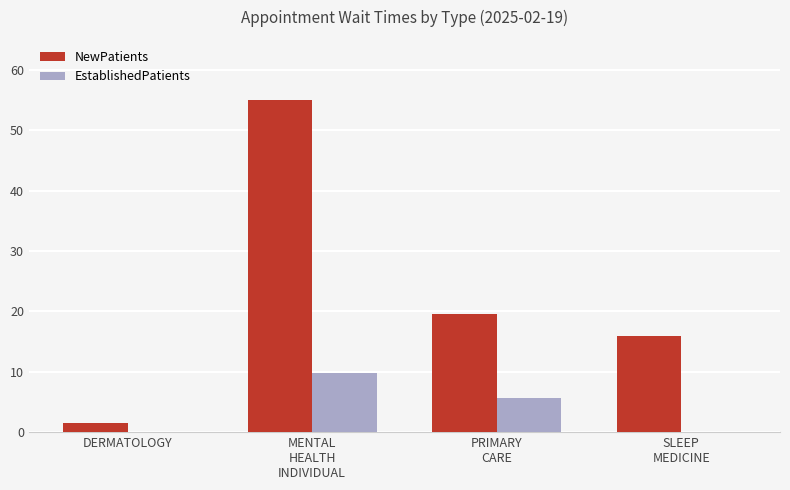

What is the sum of all EstablishedPatients values?

15.5